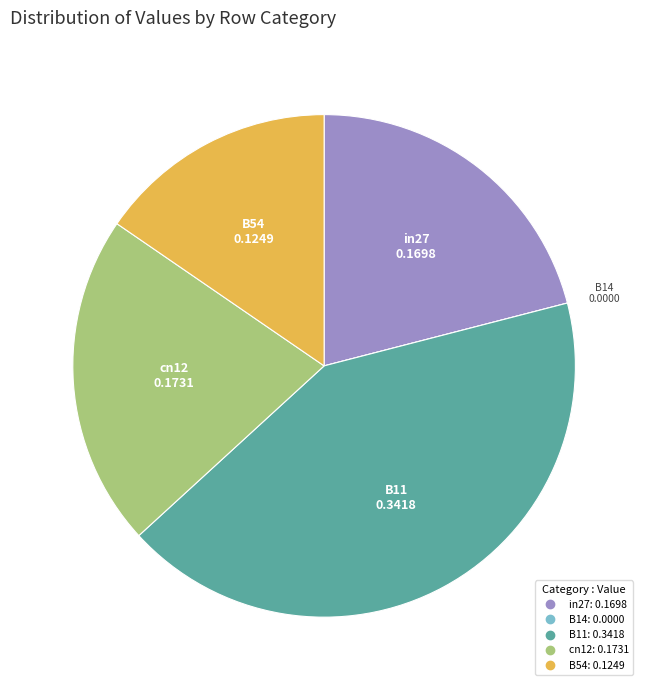

Is it true that B11 is 49% of the pie?

False